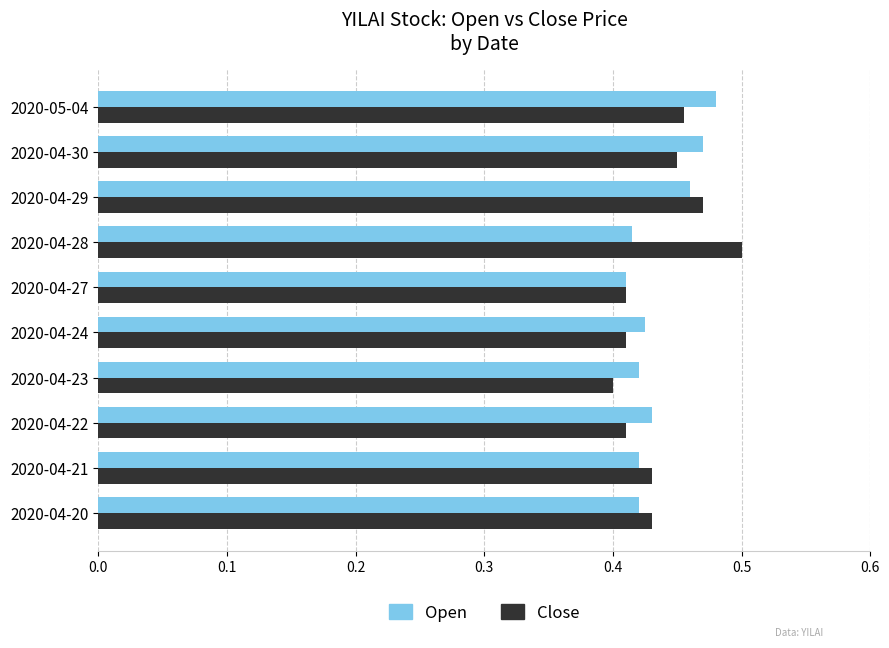

Which category has the highest value across all series?

2020-04-28